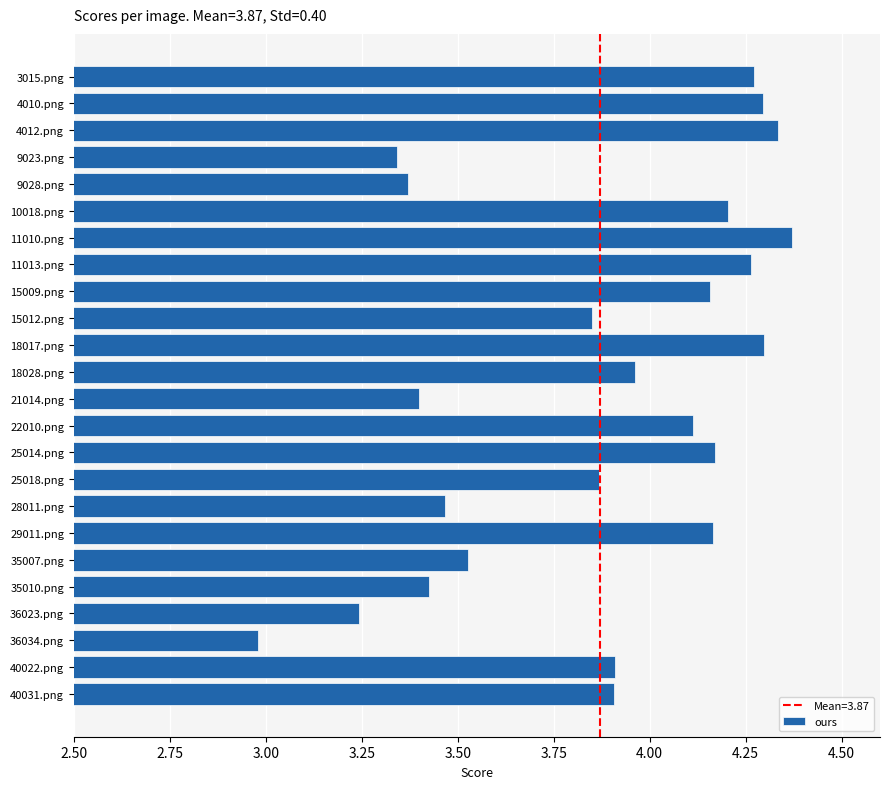

What is the ratio of the value at 15009.png to the value at 18017.png?

1.0